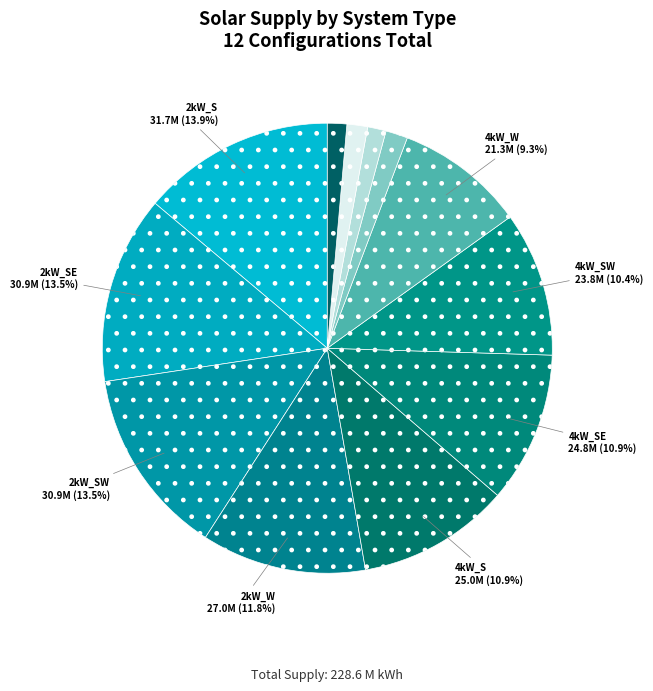

How many segments does this pie chart have?

12